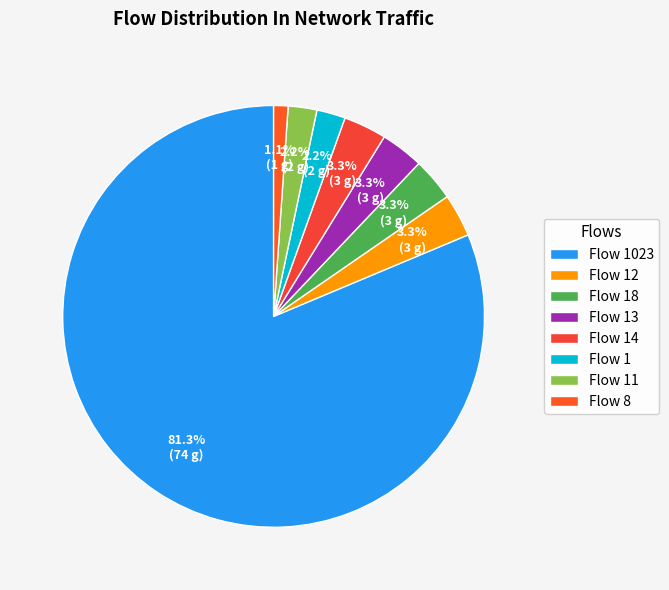

Count the number of slices in the pie.

8